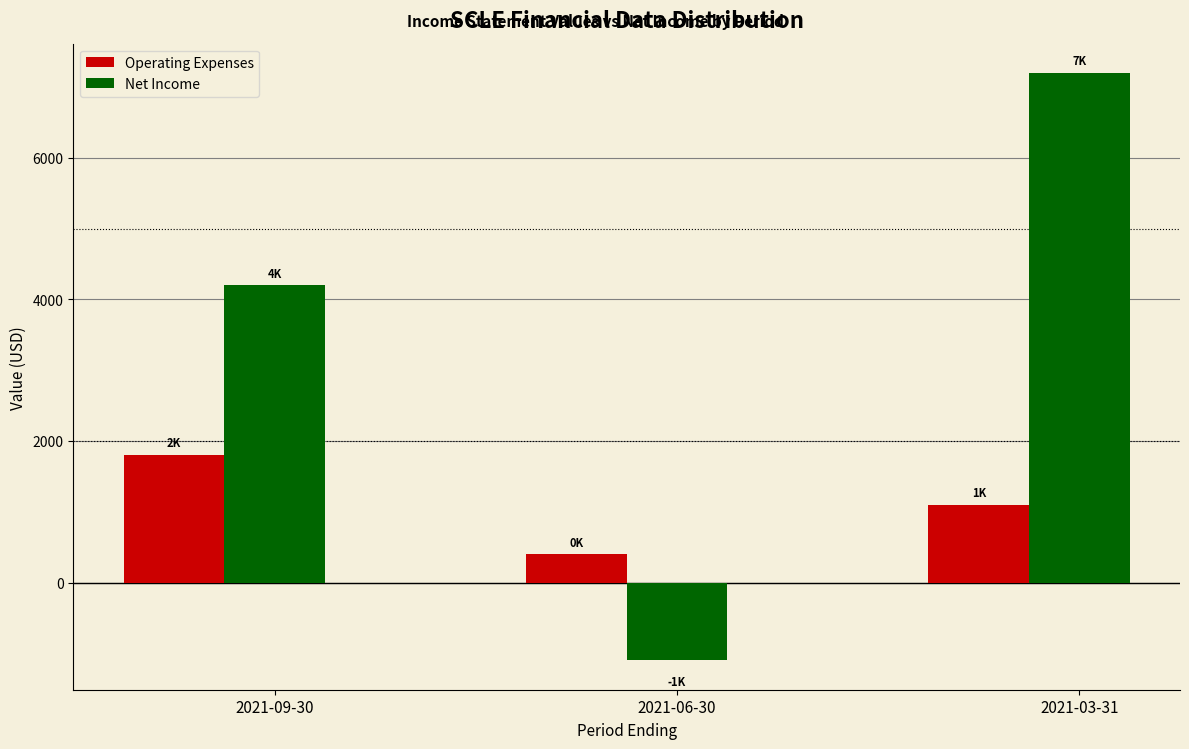

Rank the series by their average value, from highest to lowest.

Net Income, Operating Expenses